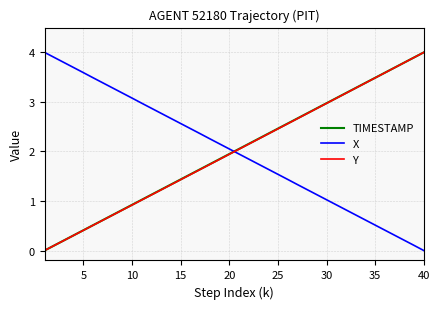

True or false: TIMESTAMP and X cross at least once.

True